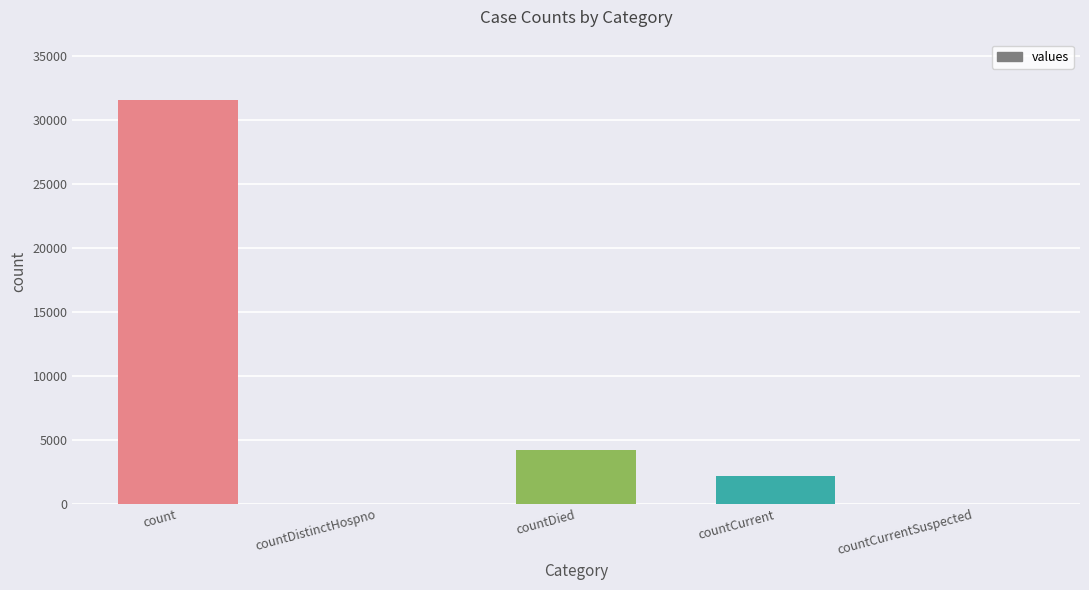

What is the sum of all values?

37961